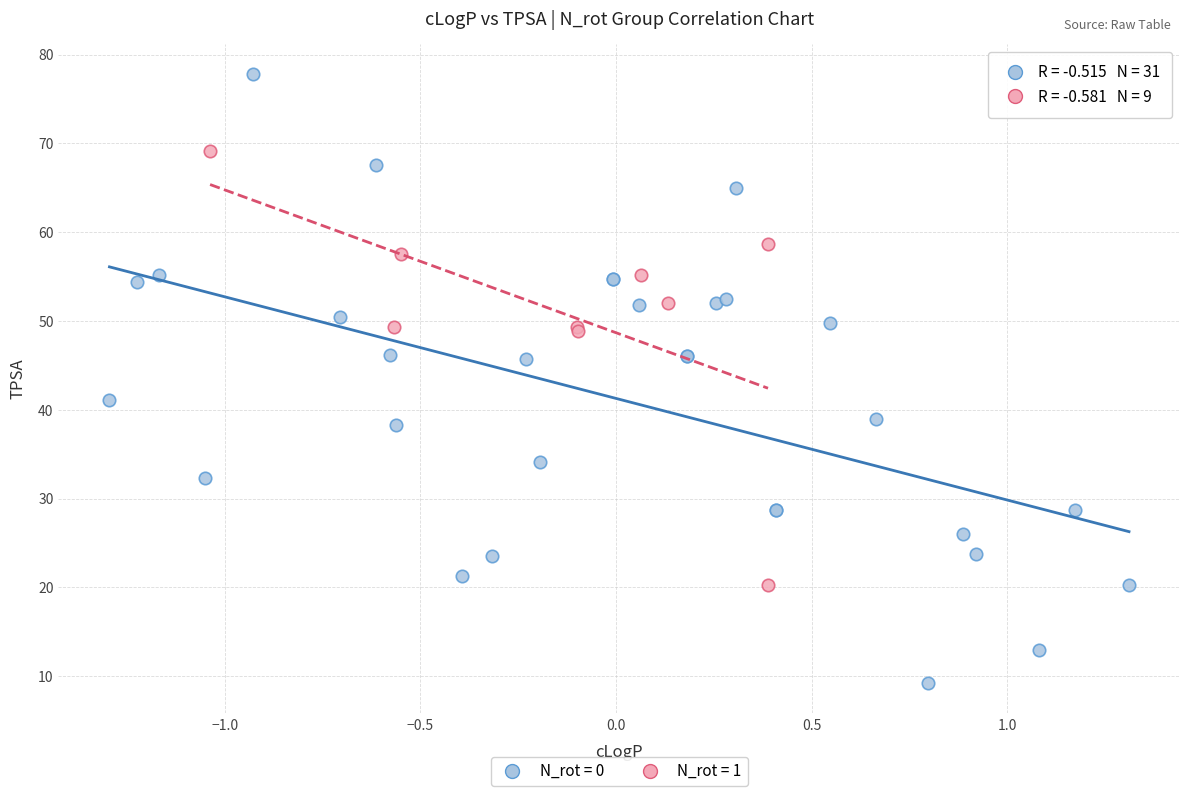

Which series contains the highest Y value?

N_rot = 0